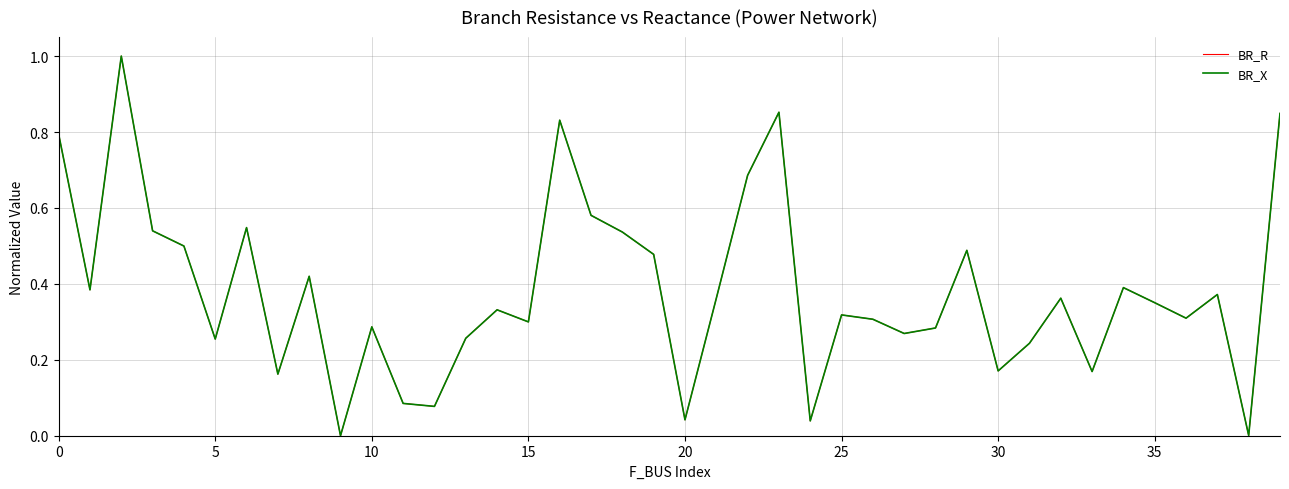

Reading right to left, extract all data points from this chart.

BR_R: 0.8	0.0	0.4	0.3	0.4	0.4	0.2	0.4	0.2	0.2	0.5	0.3	0.3	0.3	0.3	0.0	0.9	0.7	0.4	0.0	0.5	0.5	0.6	0.8	0.3	0.3	0.3	0.1	0.1	0.3	0.0	0.4	0.2	0.5	0.3	0.5	0.5	1.0	0.4	0.8
BR_X: 0.8	0.0	0.4	0.3	0.4	0.4	0.2	0.4	0.2	0.2	0.5	0.3	0.3	0.3	0.3	0.0	0.9	0.7	0.4	0.0	0.5	0.5	0.6	0.8	0.3	0.3	0.3	0.1	0.1	0.3	0.0	0.4	0.2	0.5	0.3	0.5	0.5	1.0	0.4	0.8